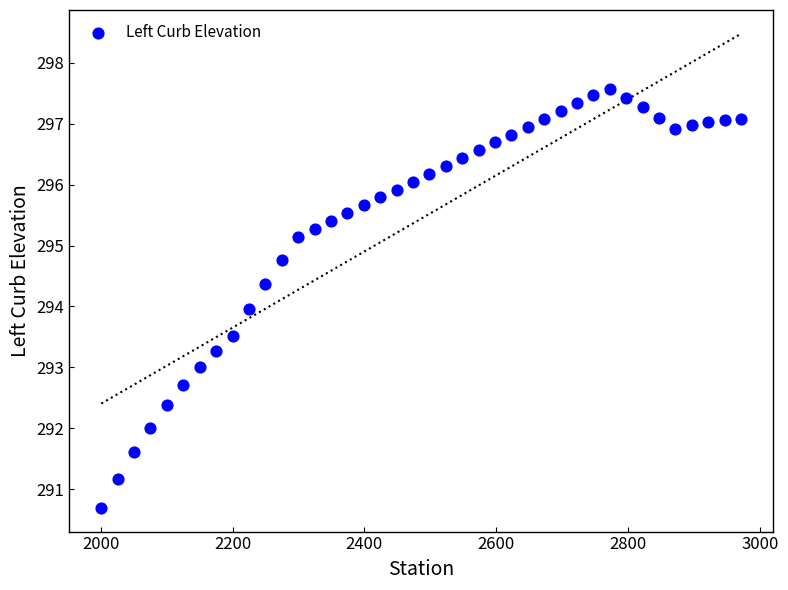

What is the range of Y values (max minus min)?

6.9